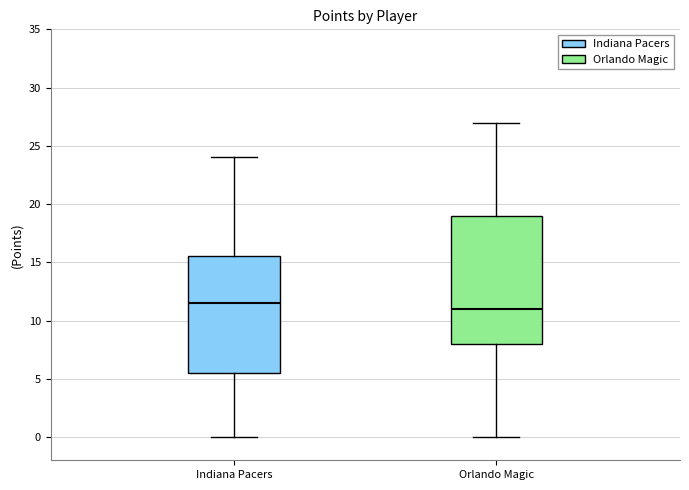

Comparing the boxes themselves (not the whiskers), which one is the tallest?

Orlando Magic